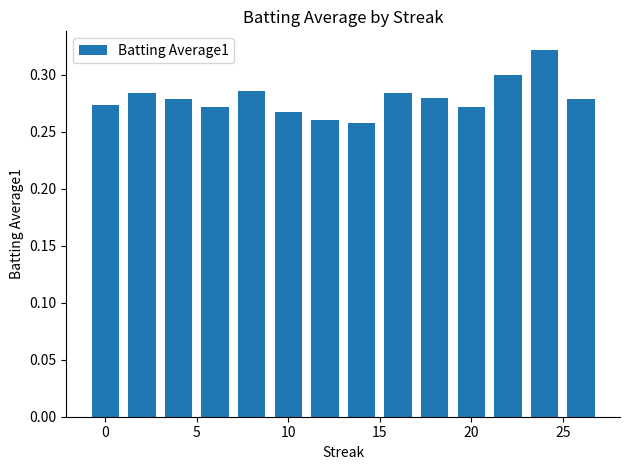

Count the values in the range 0 to 1.

14